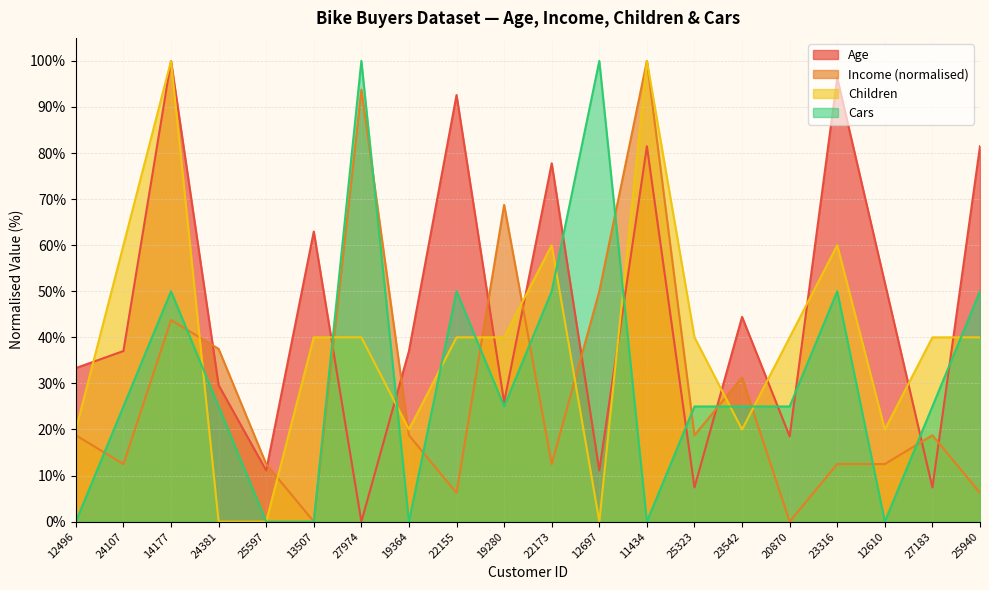

At how many categories does at least one series exceed 33?

19